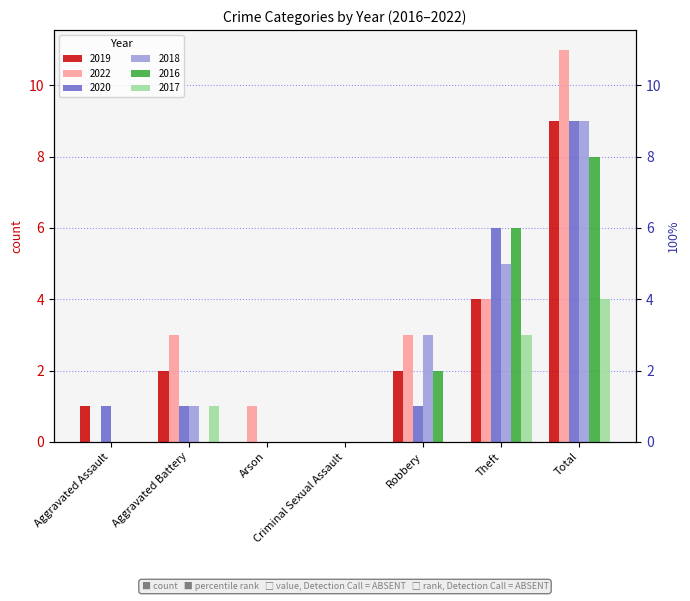

Is it true that 2022 equals 2 at Arson?

False